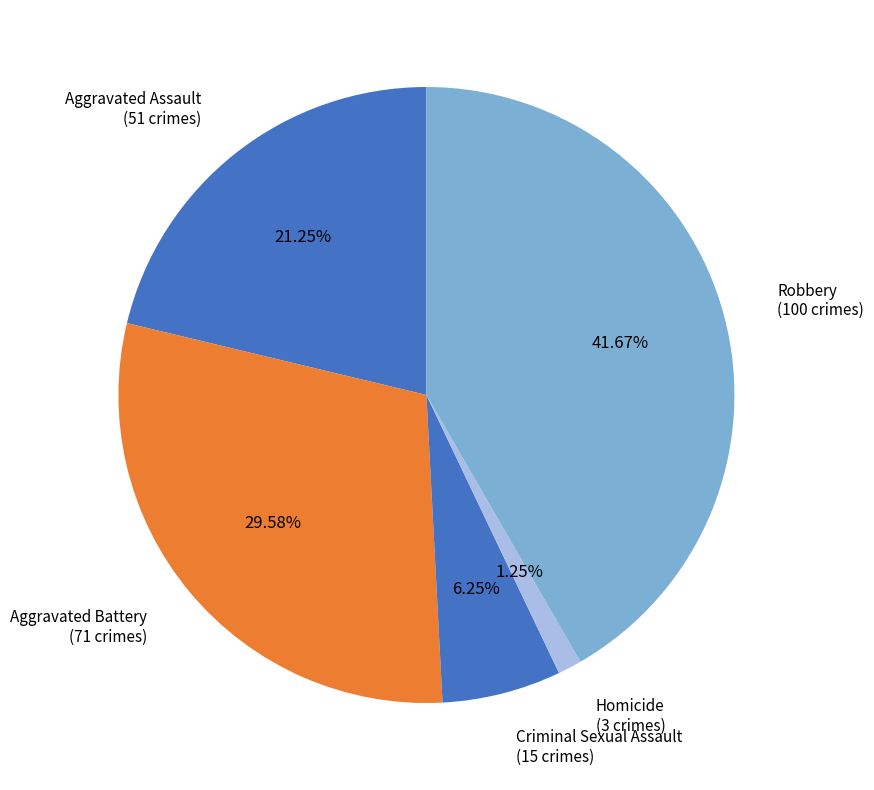

To the nearest percent, what portion does Robbery represent?

42%